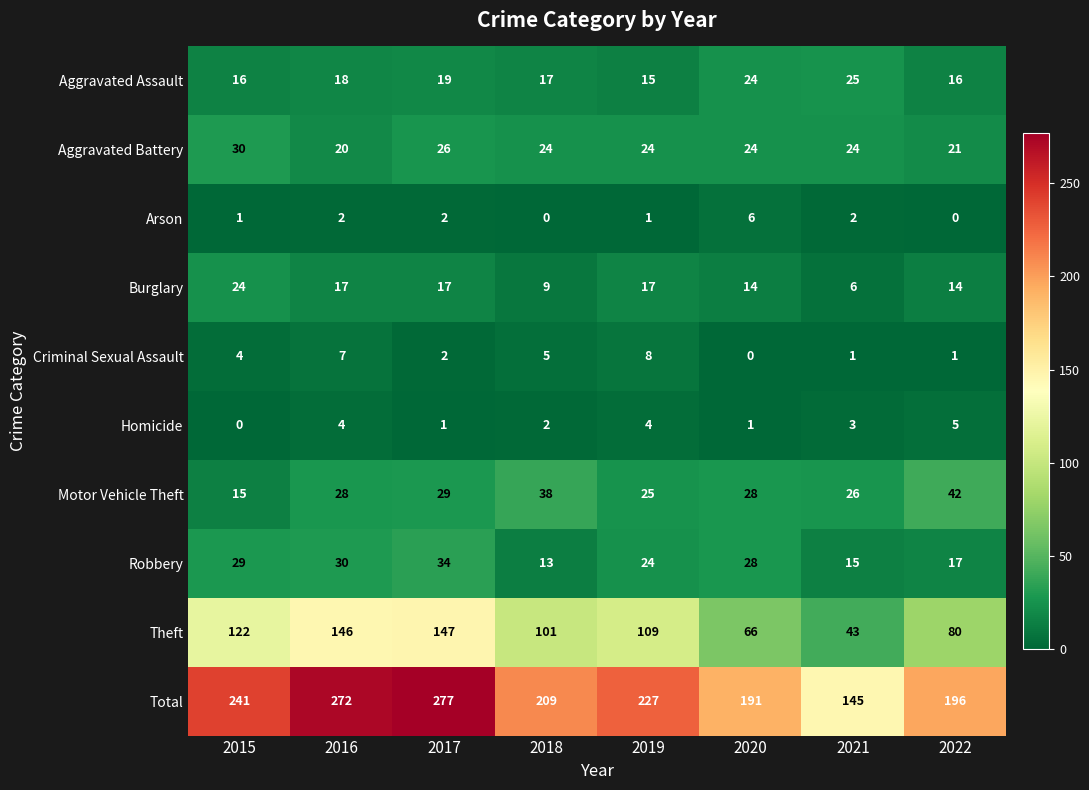

What is the sum of all Aggravated Assault values?

150